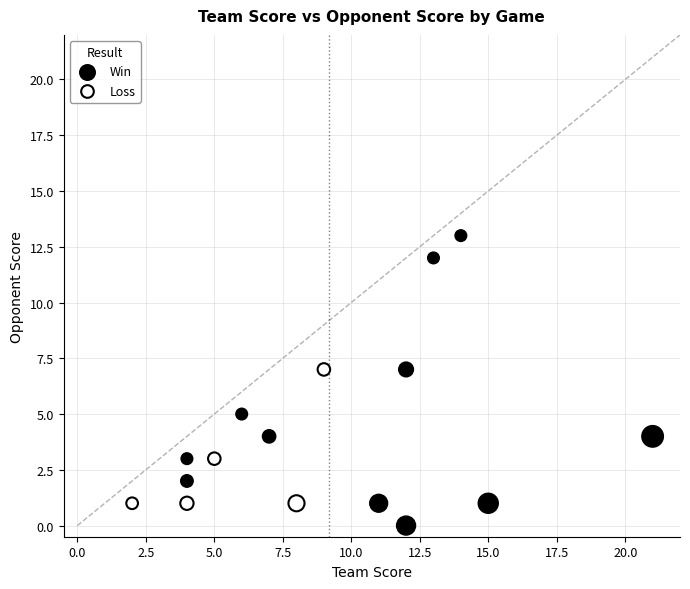

Which series has the widest spread of Y values?

Win